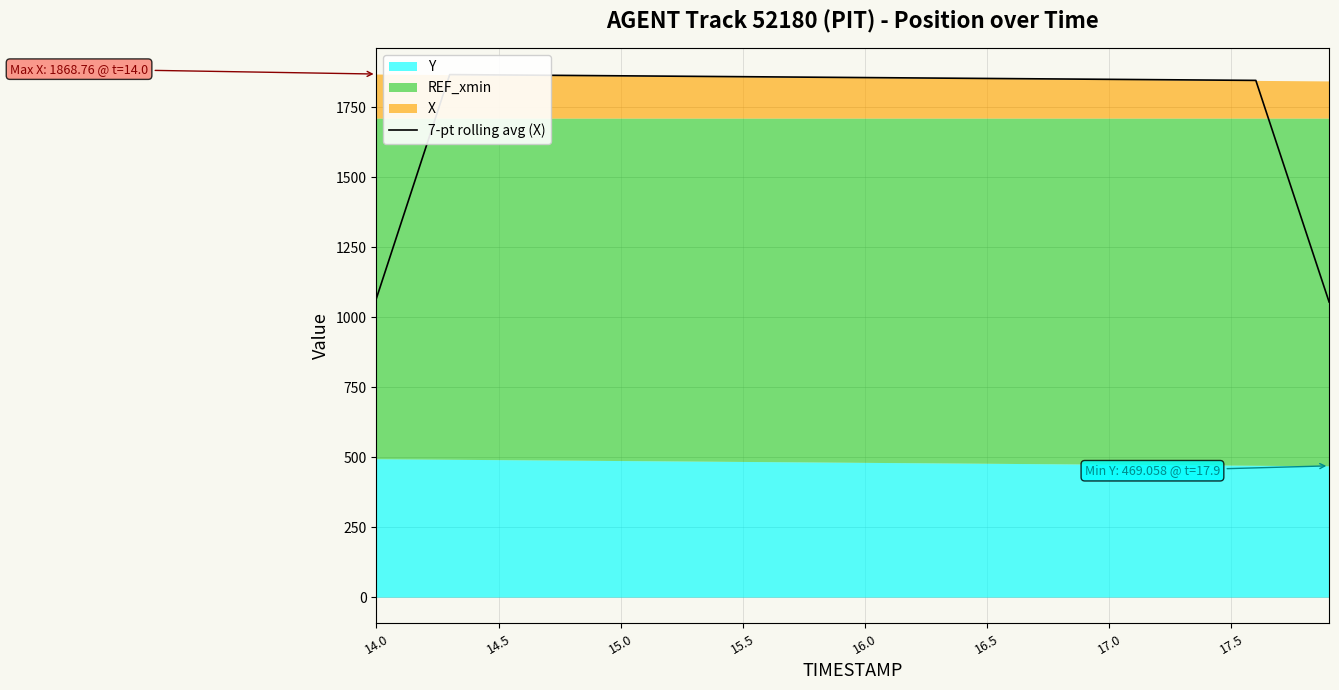

Reading right to left, transcribe all the data shown in this chart.

1054.4	1318.2	1582.1	1846.1	1846.7	1847.3	1848.0	1848.6	1849.2	1849.9	1850.5	1851.1	1851.8	1852.4	1853.0	1853.6	1854.3	1854.9	1855.5	1856.2	1856.8	1857.4	1858.0	1858.7	1859.3	1859.9	1860.6	1861.2	1861.8	1862.5	1863.1	1863.7	1864.3	1865.0	1865.6	1866.2	1866.9	1600.4	1333.9	1067.3